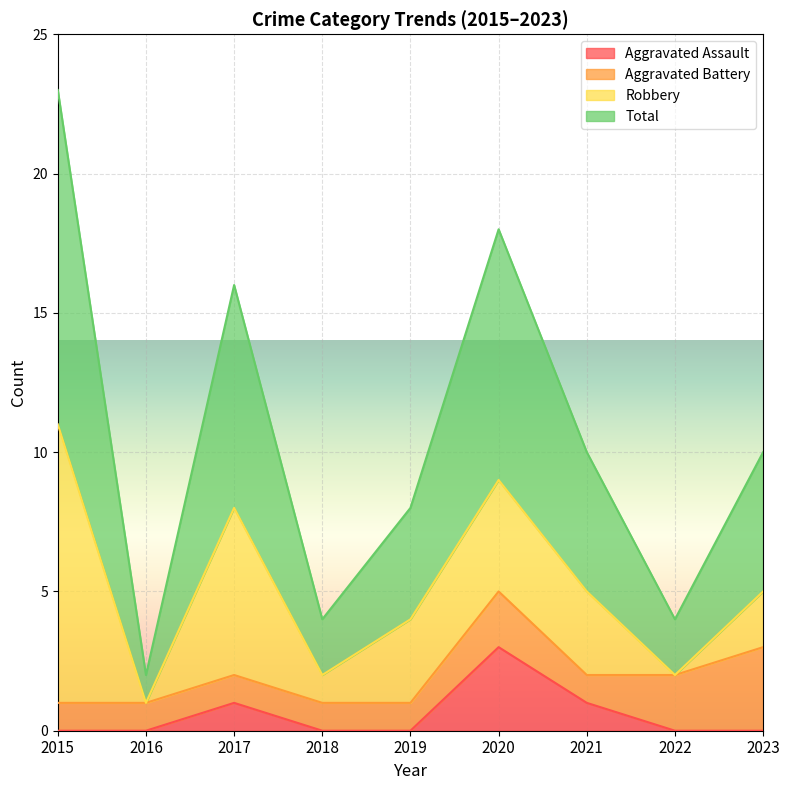

Between 2015 and 2018, which series saw the biggest shift?

Total